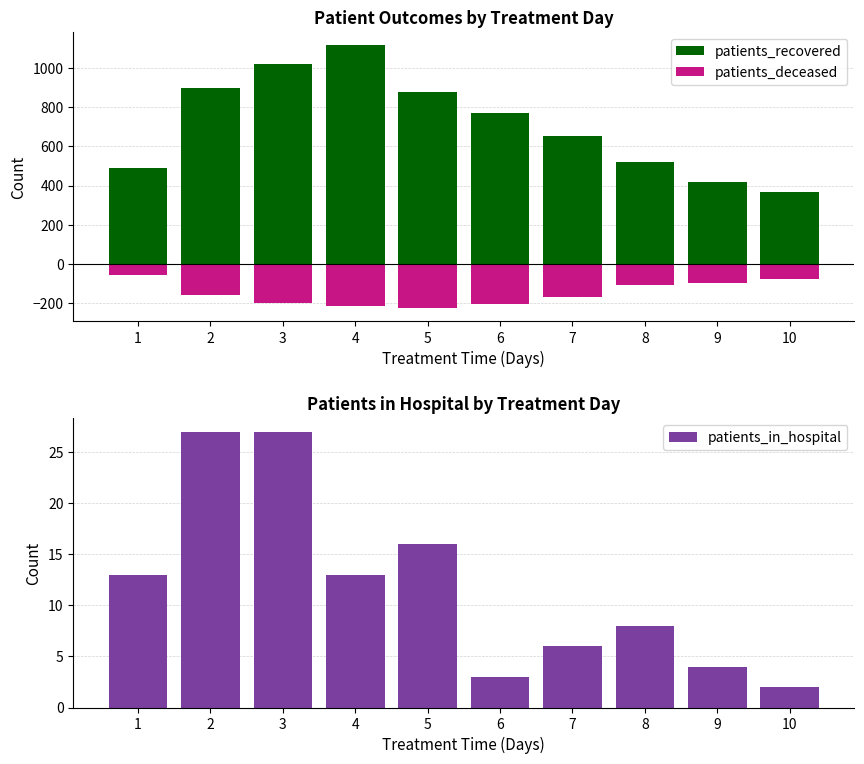

The value of patients_deceased at 10 is -80. True or false?

True